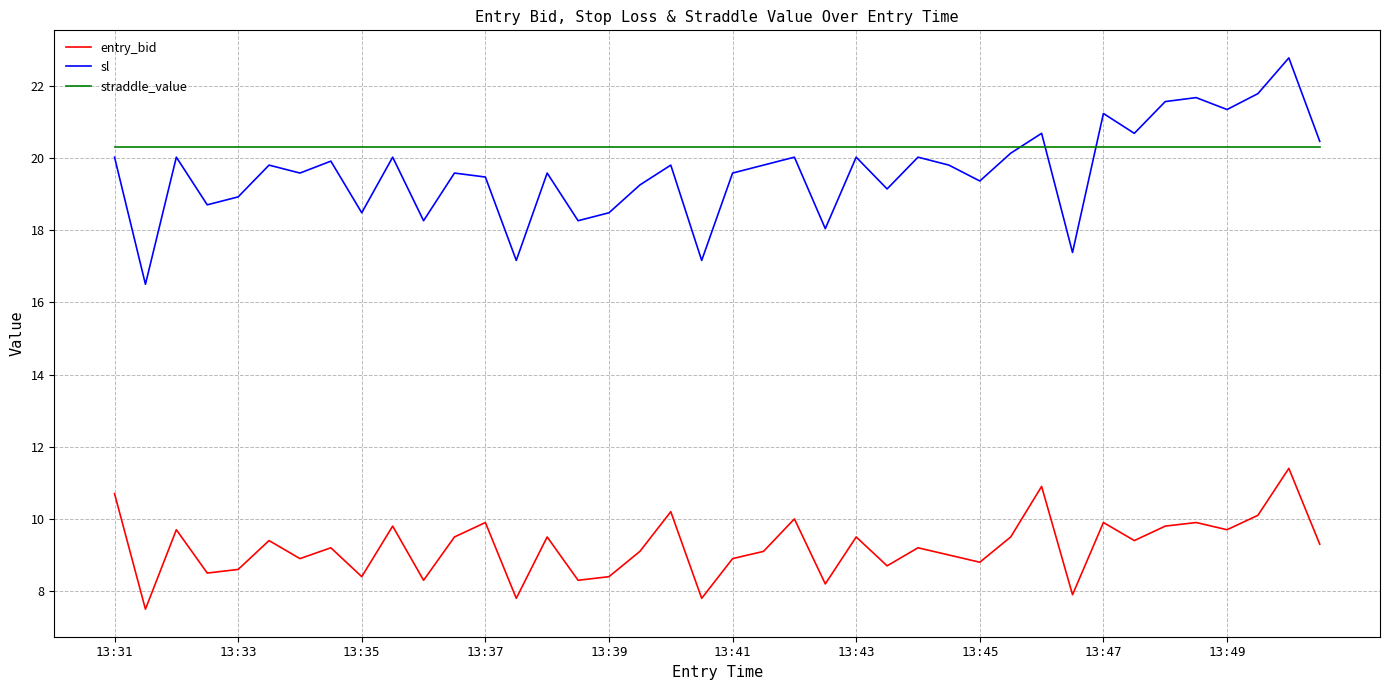

Which series has the largest total across all categories?

straddle_value